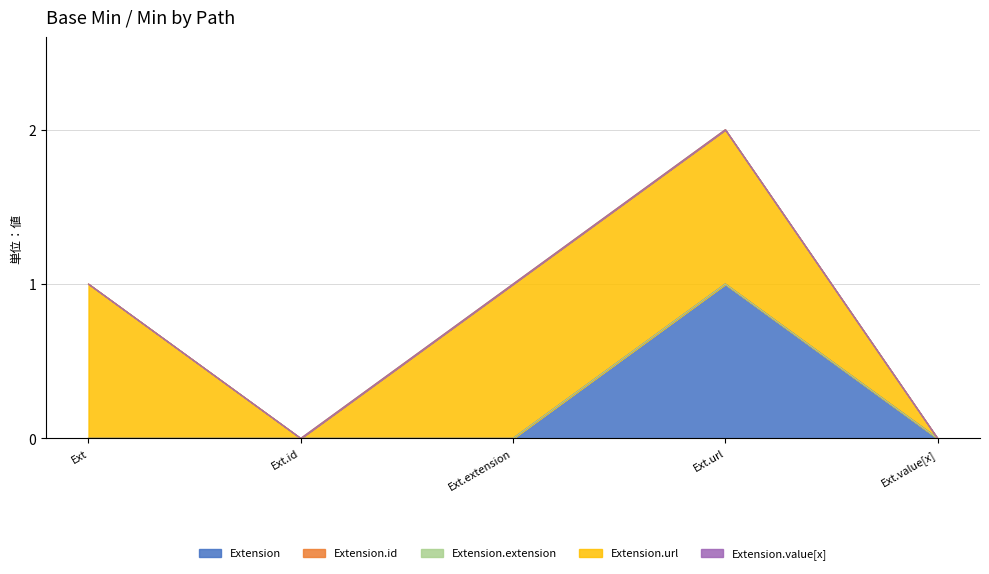

What is the difference between the highest and lowest values at Extension.url?

1